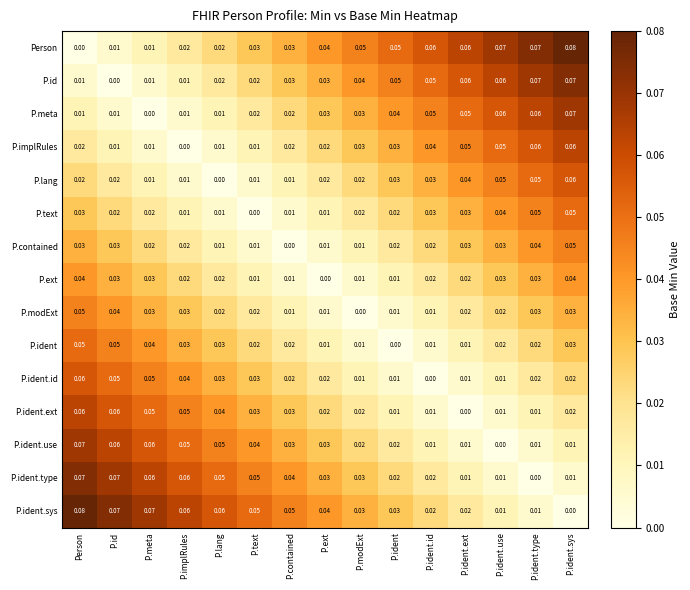

Between P.implRules and P.text, which series saw the biggest shift?

P.ident.ext